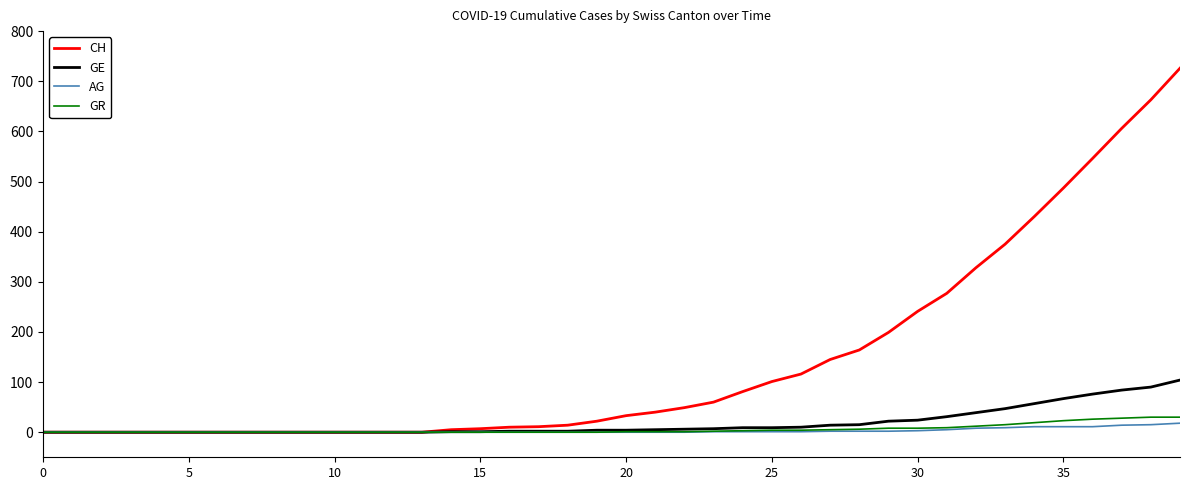

What is the difference between the second highest and second lowest values in the GR series?

30